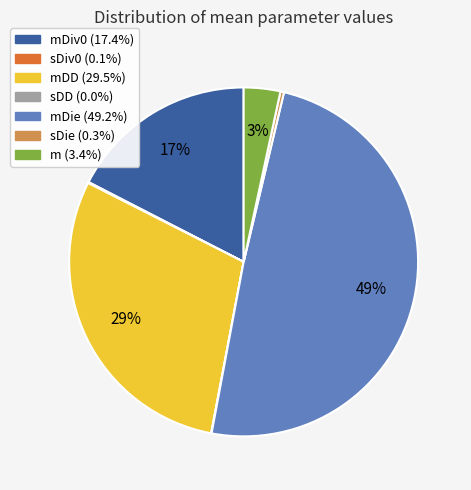

Does any single category account for the majority?

No